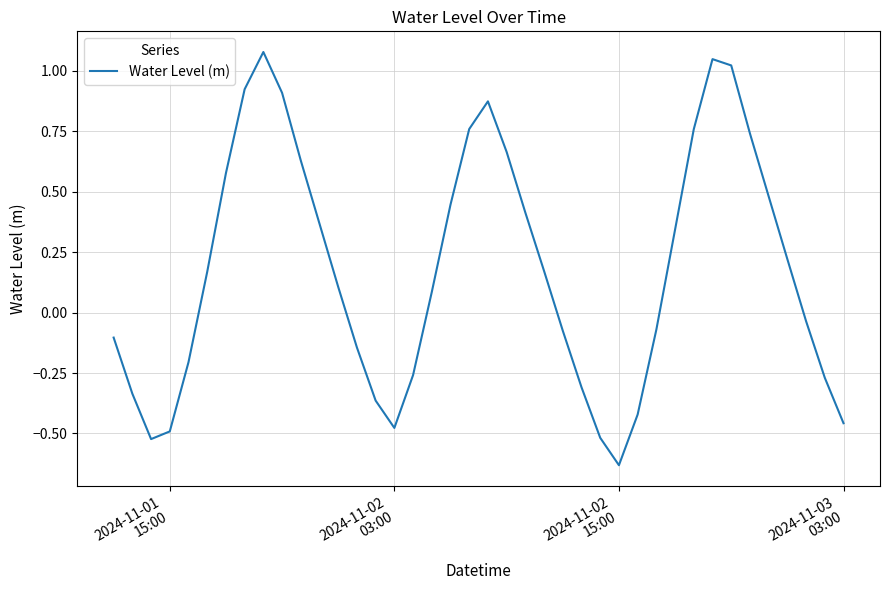

What is the difference between the maximum and minimum values?

1.7